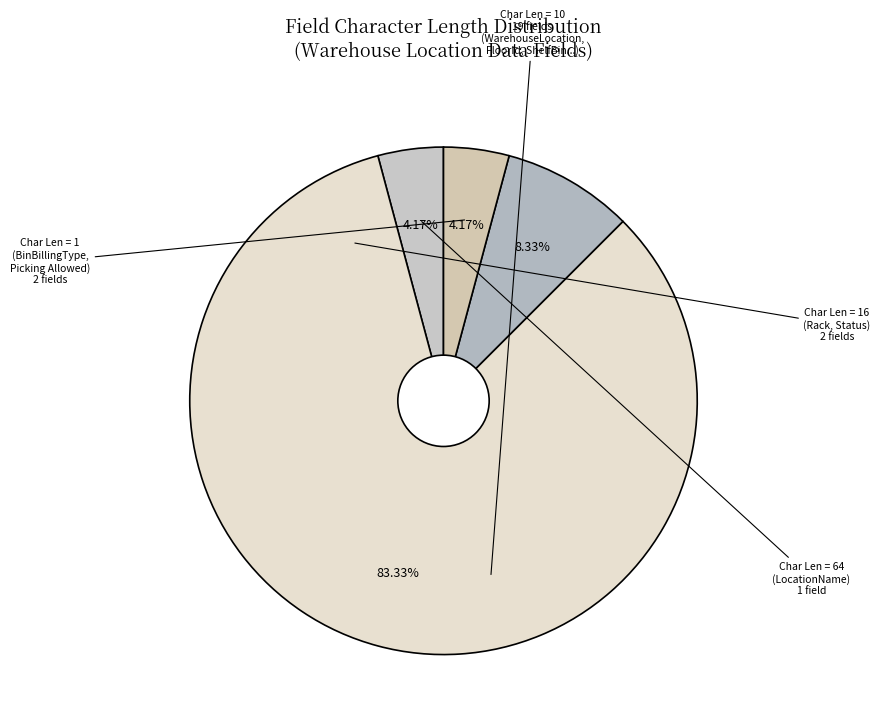

How many segments does this pie chart have?

4